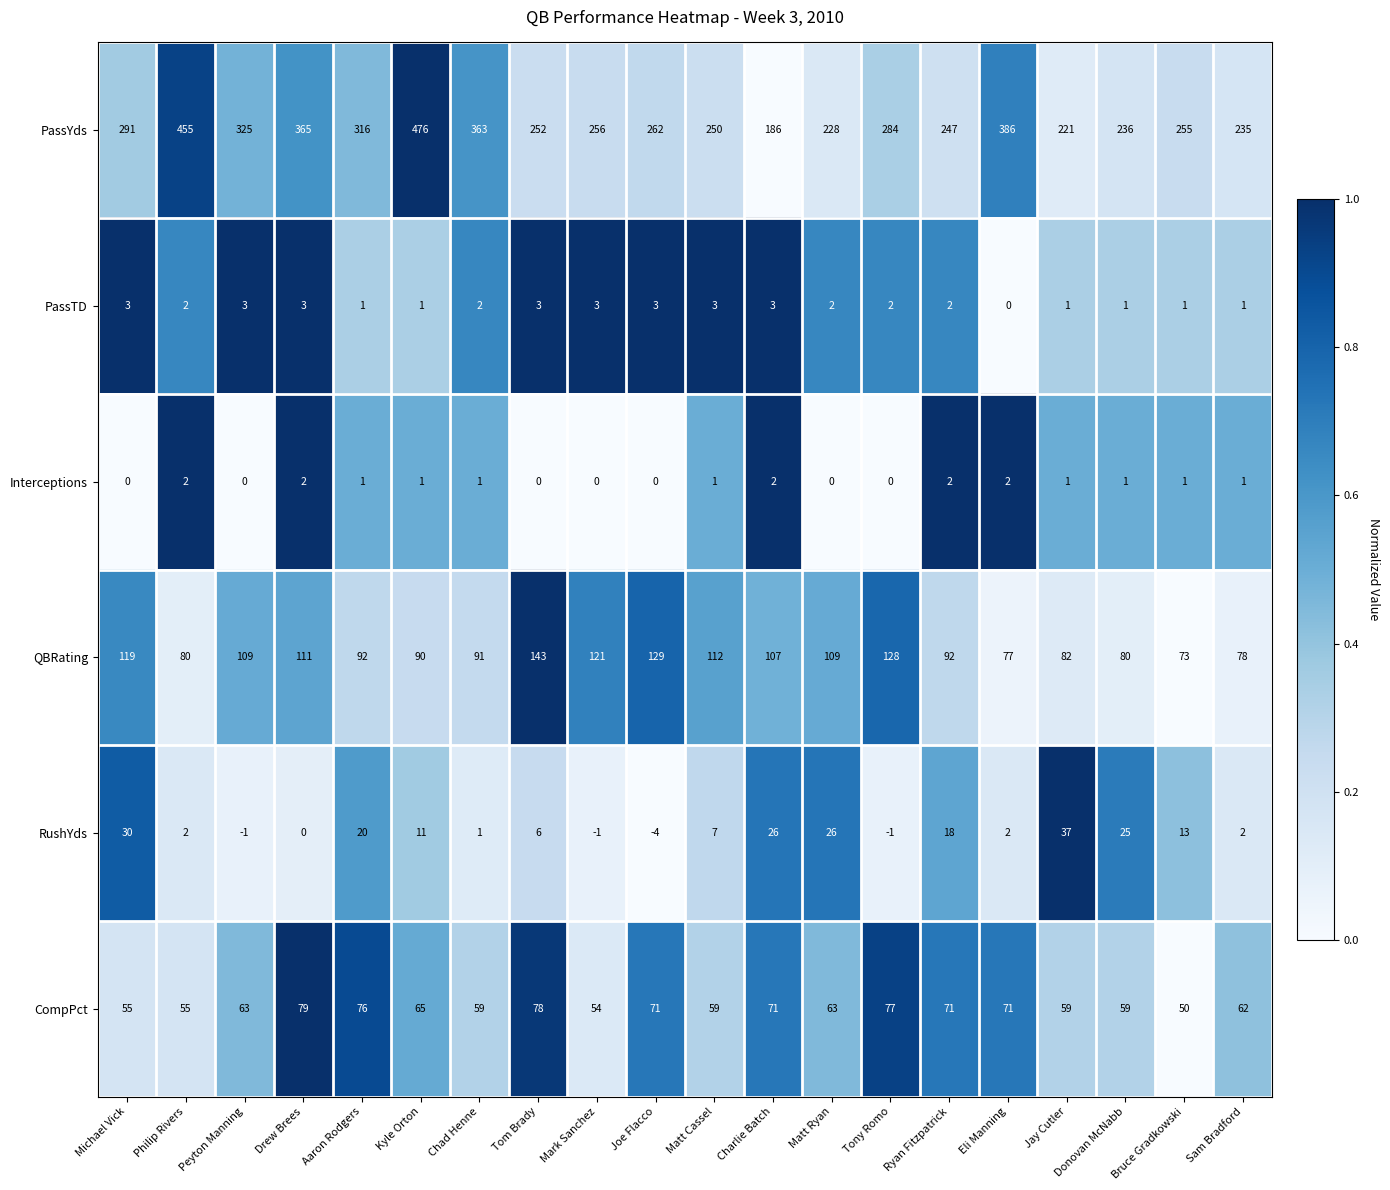

List the series in order of their peak value, lowest first.

Interceptions, PassTD, RushYds, CompPct, QBRating, PassYds